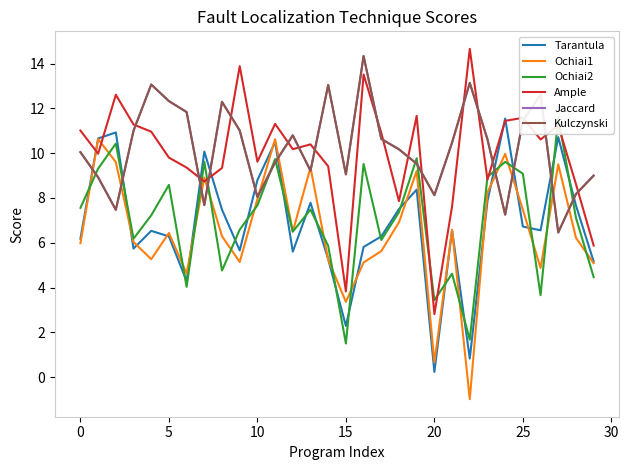

What is the label of the 12th point from the left?

11